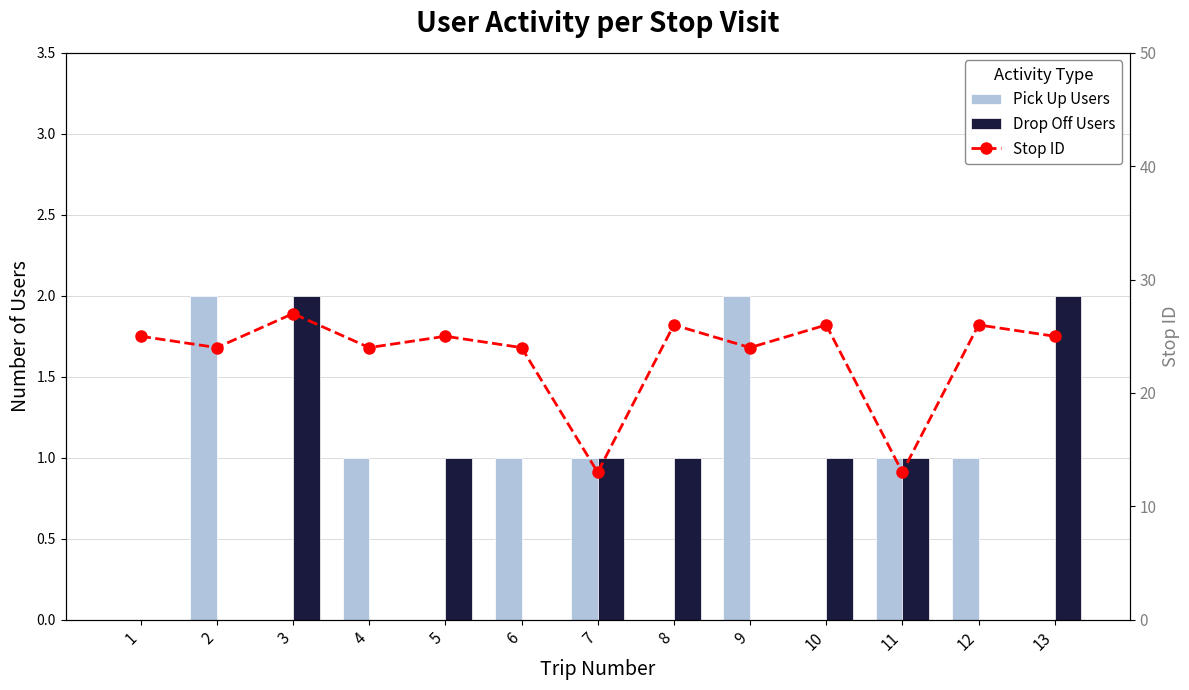

How many data points in Drop Off Users are above 1?

2